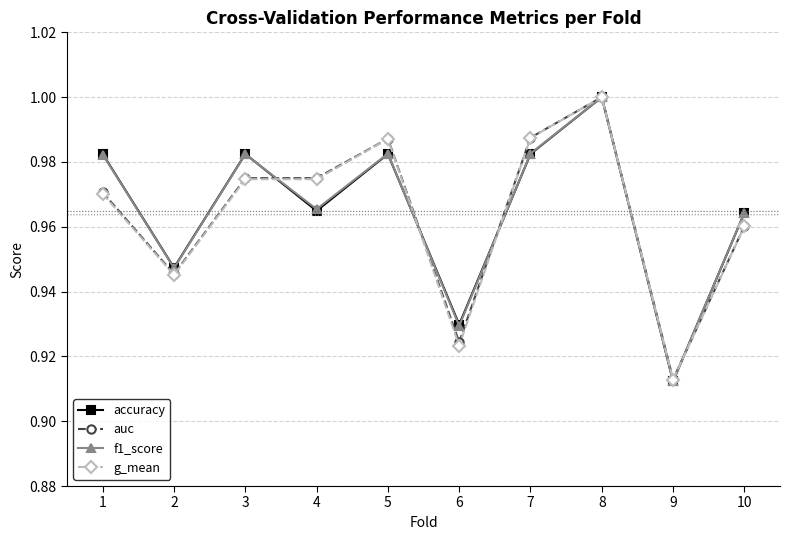

At which category does accuracy reach its first local peak?

3